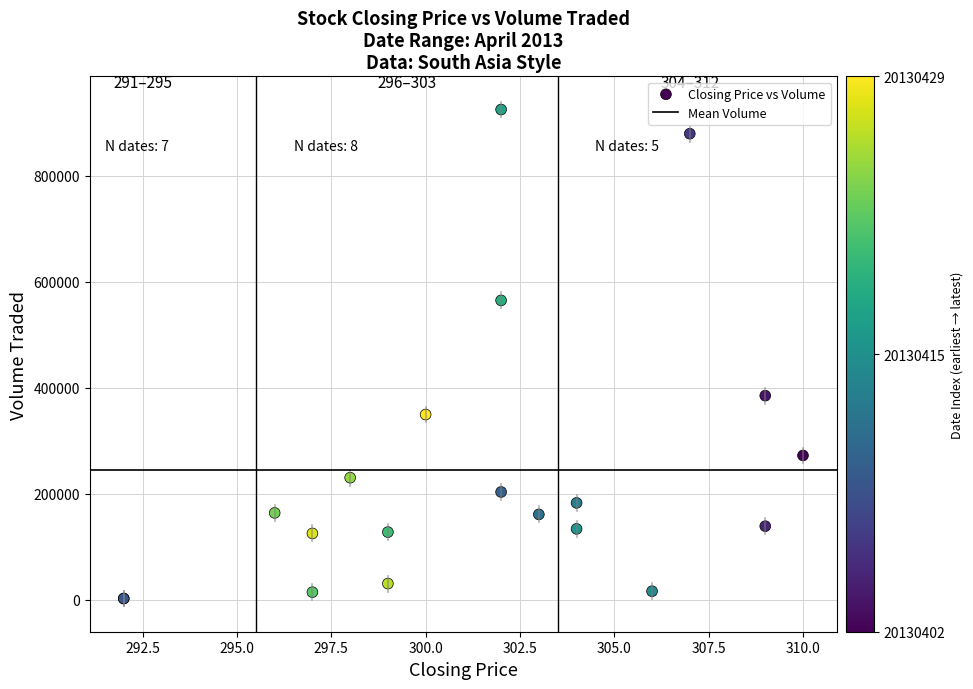

What Y value in the scatter plot is closest to 463850?

385300